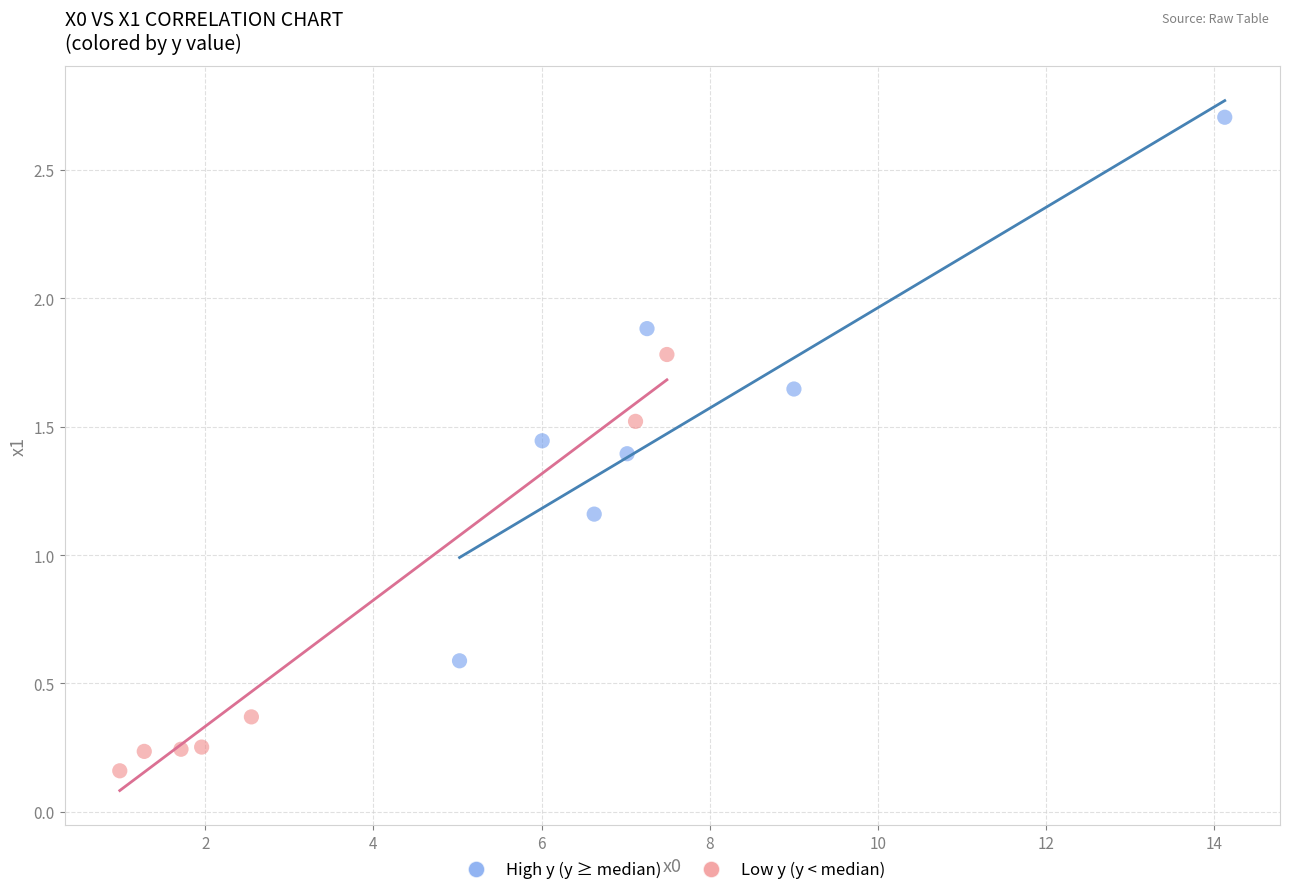

Which series reaches the maximum Y coordinate?

High y (y ≥ median)